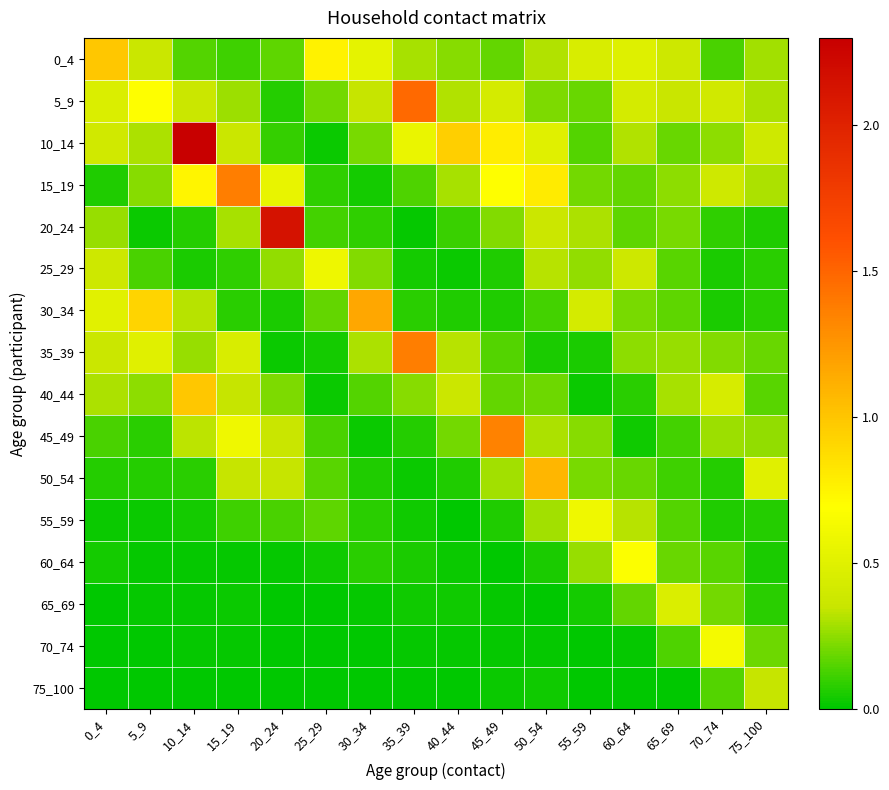

Reading left to right, extract all data points from this chart.

0_4: 0_4=1.0	5_9=0.4	10_14=0.1	15_19=0.1	20_24=0.2	25_29=0.8	30_34=0.5	35_39=0.3	40_44=0.2	45_49=0.2	50_54=0.3	55_59=0.5	60_64=0.5	65_69=0.4	70_74=0.1	75_100=0.3
5_9: 0_4=0.5	5_9=0.7	10_14=0.4	15_19=0.3	20_24=0.1	25_29=0.2	30_34=0.3	35_39=1.5	40_44=0.3	45_49=0.4	50_54=0.2	55_59=0.2	60_64=0.4	65_69=0.4	70_74=0.4	75_100=0.3
10_14: 0_4=0.4	5_9=0.3	10_14=2.3	15_19=0.4	20_24=0.1	25_29=0.0	30_34=0.2	35_39=0.6	40_44=0.9	45_49=0.8	50_54=0.5	55_59=0.1	60_64=0.3	65_69=0.2	70_74=0.2	75_100=0.4
15_19: 0_4=0.1	5_9=0.2	10_14=0.7	15_19=1.4	20_24=0.6	25_29=0.1	30_34=0.0	35_39=0.1	40_44=0.3	45_49=0.7	50_54=0.8	55_59=0.2	60_64=0.2	65_69=0.2	70_74=0.4	75_100=0.3
20_24: 0_4=0.3	5_9=0.0	10_14=0.1	15_19=0.3	20_24=2.1	25_29=0.1	30_34=0.1	35_39=0.0	40_44=0.1	45_49=0.2	50_54=0.4	55_59=0.3	60_64=0.2	65_69=0.2	70_74=0.1	75_100=0.1
25_29: 0_4=0.4	5_9=0.1	10_14=0.0	15_19=0.1	20_24=0.3	25_29=0.6	30_34=0.2	35_39=0.0	40_44=0.0	45_49=0.1	50_54=0.3	55_59=0.3	60_64=0.4	65_69=0.2	70_74=0.0	75_100=0.1
30_34: 0_4=0.5	5_9=0.9	10_14=0.3	15_19=0.1	20_24=0.1	25_29=0.2	30_34=1.2	35_39=0.1	40_44=0.1	45_49=0.1	50_54=0.1	55_59=0.4	60_64=0.2	65_69=0.2	70_74=0.1	75_100=0.1
35_39: 0_4=0.4	5_9=0.5	10_14=0.3	15_19=0.5	20_24=0.0	25_29=0.0	30_34=0.3	35_39=1.4	40_44=0.3	45_49=0.2	50_54=0.0	55_59=0.1	60_64=0.2	65_69=0.3	70_74=0.2	75_100=0.2
40_44: 0_4=0.3	5_9=0.2	10_14=1.0	15_19=0.3	20_24=0.2	25_29=0.0	30_34=0.1	35_39=0.2	40_44=0.4	45_49=0.2	50_54=0.2	55_59=0.0	60_64=0.1	65_69=0.3	70_74=0.4	75_100=0.2
45_49: 0_4=0.1	5_9=0.1	10_14=0.3	15_19=0.6	20_24=0.4	25_29=0.1	30_34=0.0	35_39=0.1	40_44=0.2	45_49=1.4	50_54=0.3	55_59=0.2	60_64=0.0	65_69=0.1	70_74=0.3	75_100=0.3
50_54: 0_4=0.1	5_9=0.1	10_14=0.1	15_19=0.3	20_24=0.3	25_29=0.2	30_34=0.1	35_39=0.0	40_44=0.1	45_49=0.3	50_54=1.1	55_59=0.2	60_64=0.2	65_69=0.1	70_74=0.1	75_100=0.5
55_59: 0_4=0.0	5_9=0.0	10_14=0.0	15_19=0.1	20_24=0.1	25_29=0.2	30_34=0.1	35_39=0.0	40_44=0.0	45_49=0.1	50_54=0.3	55_59=0.6	60_64=0.3	65_69=0.2	70_74=0.1	75_100=0.1
60_64: 0_4=0.0	5_9=0.0	10_14=0.0	15_19=0.0	20_24=0.0	25_29=0.0	30_34=0.1	35_39=0.1	40_44=0.0	45_49=0.0	50_54=0.0	55_59=0.3	60_64=0.7	65_69=0.2	70_74=0.2	75_100=0.0
65_69: 0_4=0.0	5_9=0.0	10_14=0.0	15_19=0.0	20_24=0.0	25_29=0.0	30_34=0.0	35_39=0.0	40_44=0.0	45_49=0.0	50_54=0.0	55_59=0.0	60_64=0.2	65_69=0.5	70_74=0.2	75_100=0.1
70_74: 0_4=0.0	5_9=0.0	10_14=0.0	15_19=0.0	20_24=0.0	25_29=0.0	30_34=0.0	35_39=0.0	40_44=0.0	45_49=0.0	50_54=0.0	55_59=0.0	60_64=0.0	65_69=0.1	70_74=0.6	75_100=0.2
75_100: 0_4=0.0	5_9=0.0	10_14=0.0	15_19=0.0	20_24=0.0	25_29=0.0	30_34=0.0	35_39=0.0	40_44=0.0	45_49=0.0	50_54=0.0	55_59=0.0	60_64=0.0	65_69=0.0	70_74=0.1	75_100=0.3